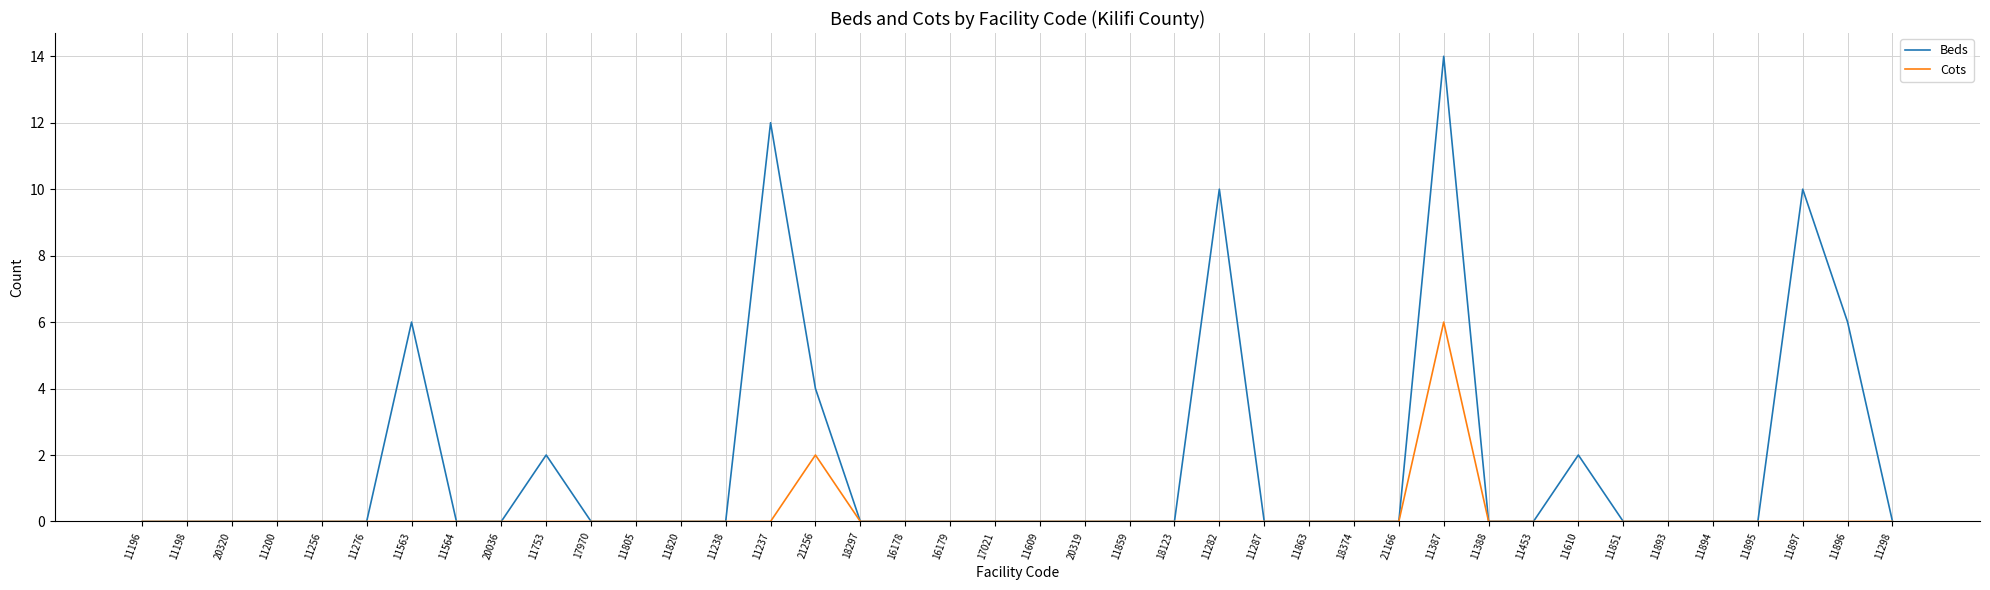

What are all the series names shown in the legend?

Beds, Cots